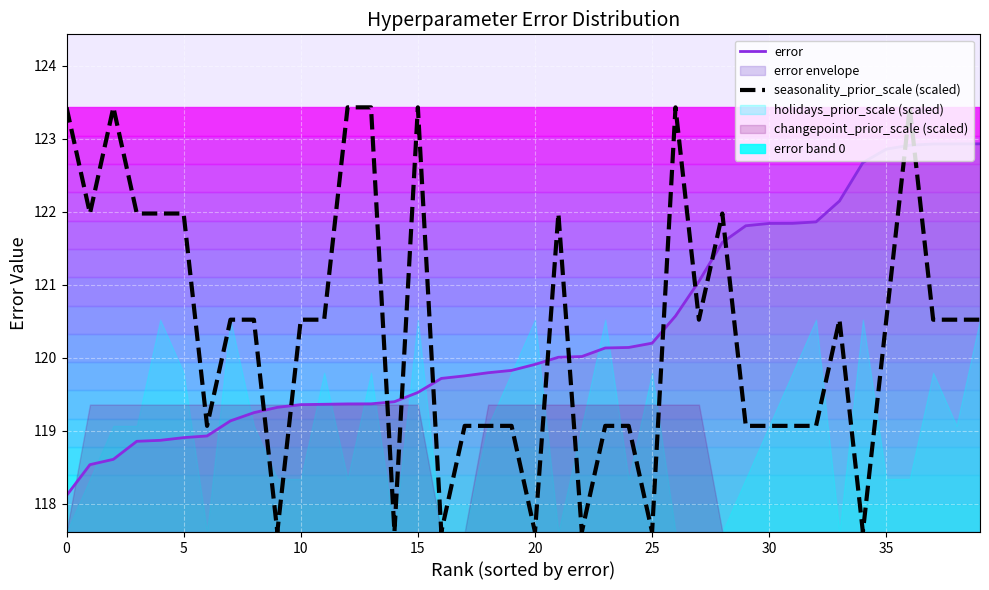

Is it true that seasonality_prior_scale (scaled) equals 70.2 at 0?

False